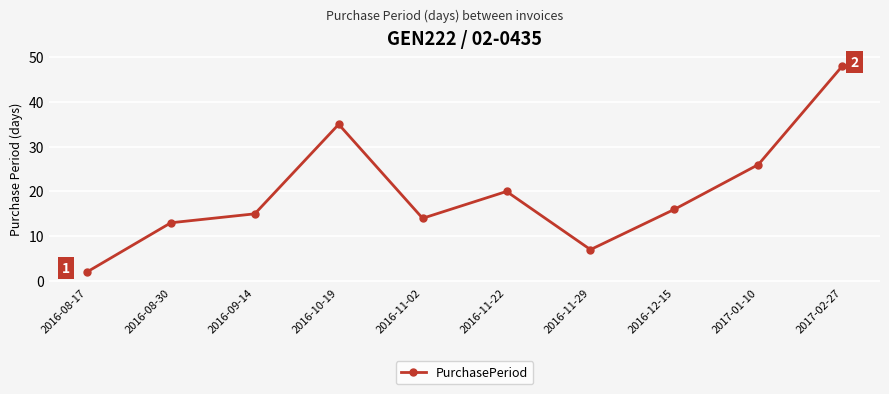

List the labels in order of value, smallest first.

2016-08-17, 2016-11-29, 2016-08-30, 2016-11-02, 2016-09-14, 2016-12-15, 2016-11-22, 2017-01-10, 2016-10-19, 2017-02-27